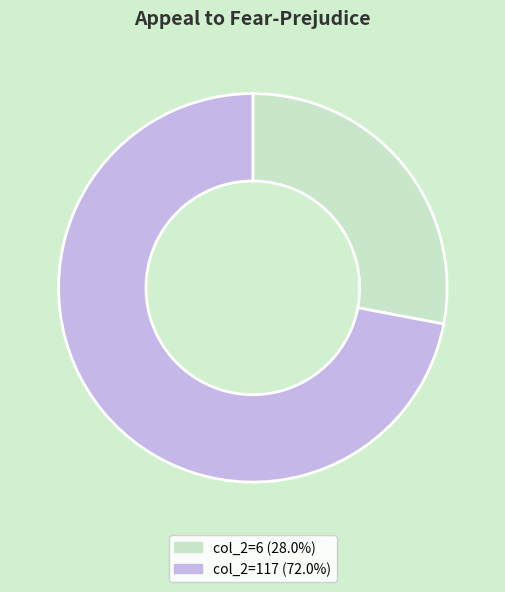

How many segments does this pie chart have?

2